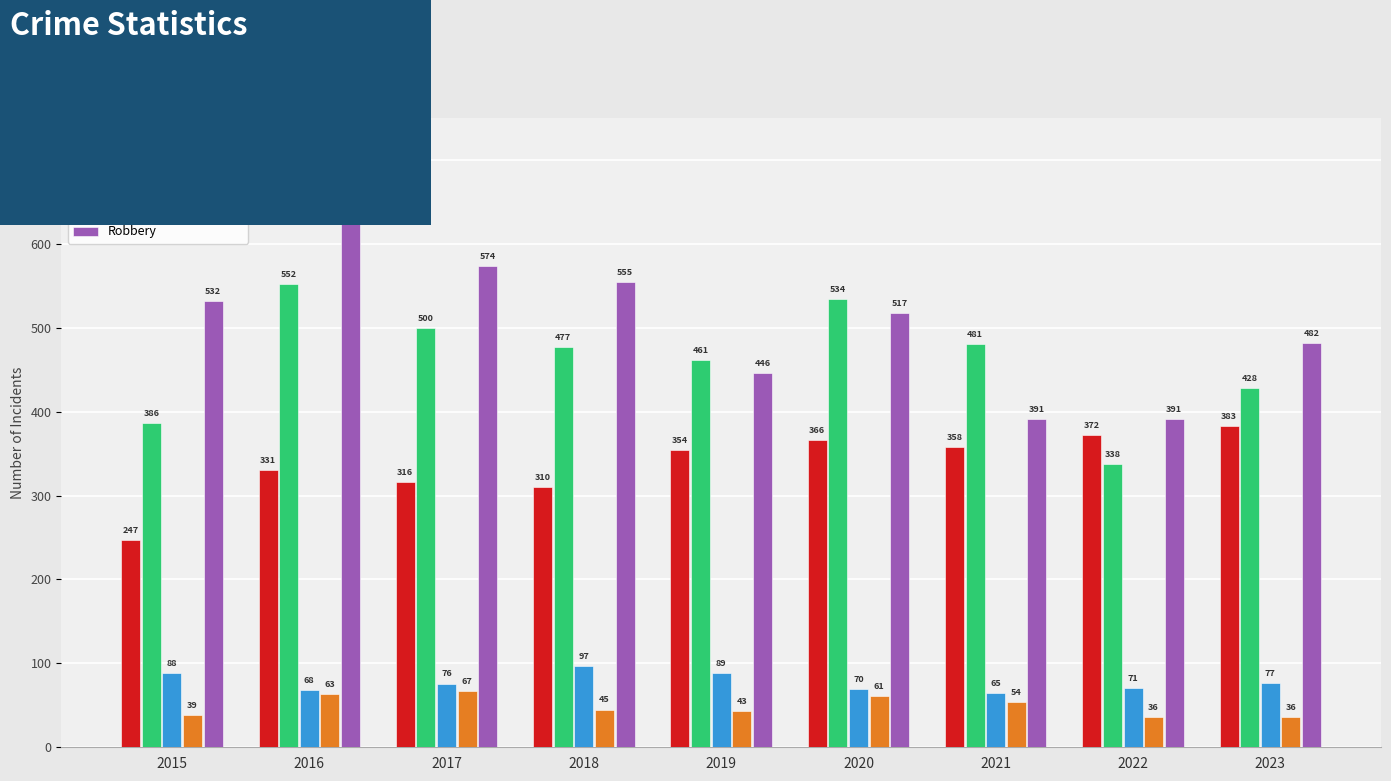

What is the smallest value displayed?

36